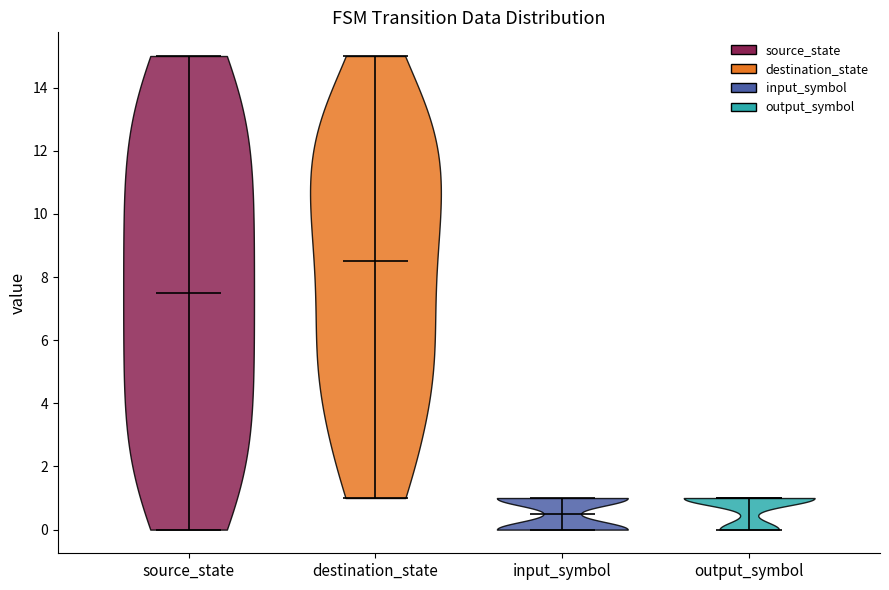

What is the highest point the violin for source_state reaches on the y-axis? The values are not printed on the chart, so give them approximately, as read against the axis.

15.0